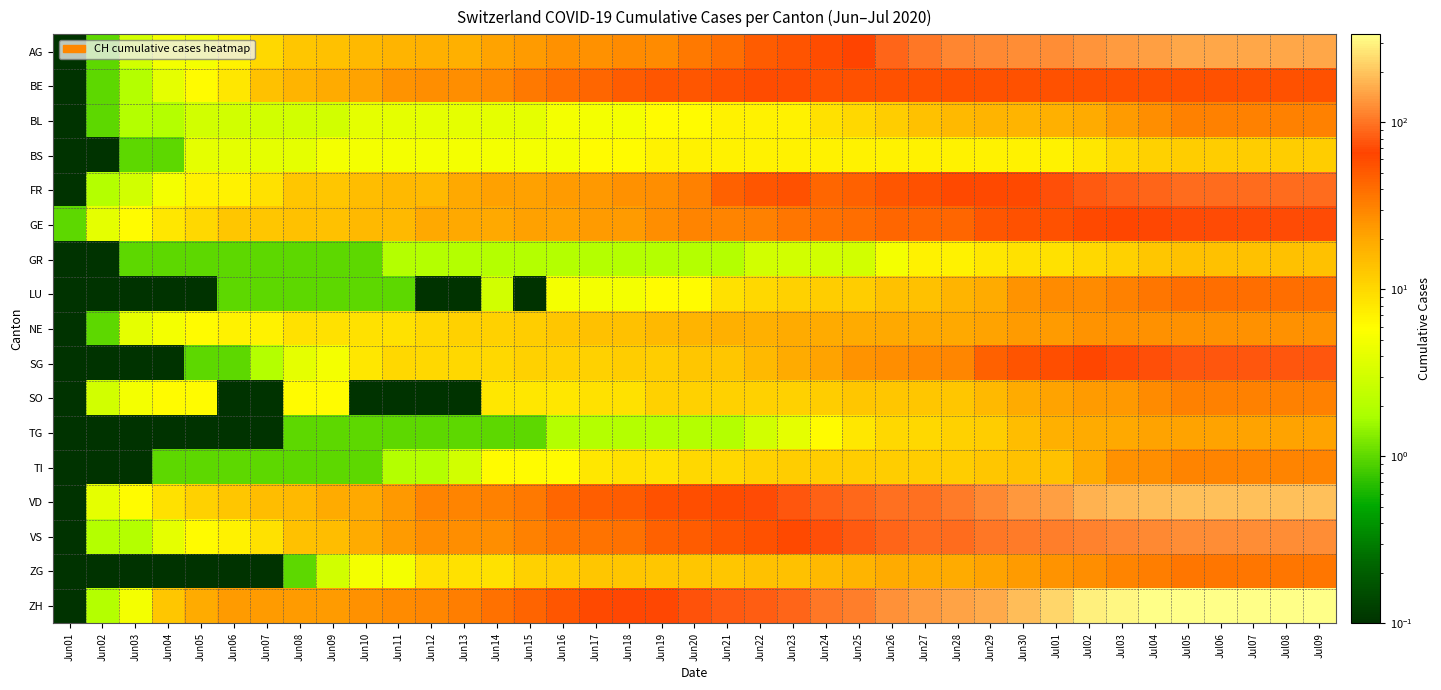

Rank the series at Jun12 from highest to lowest value.

VD, ZH, BE, VS, GE, AG, FR, NE, SG, ZG, BS, BL, GR, TI, TG, LU, SO